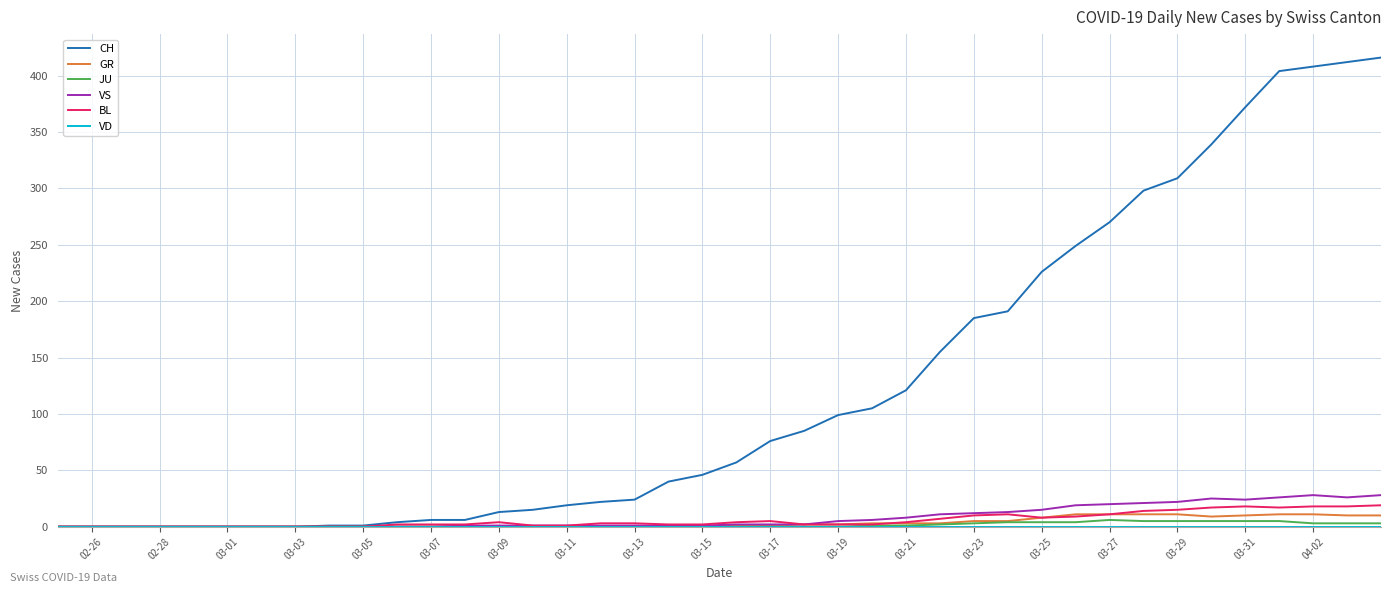

Which series has the widest spread of values?

CH